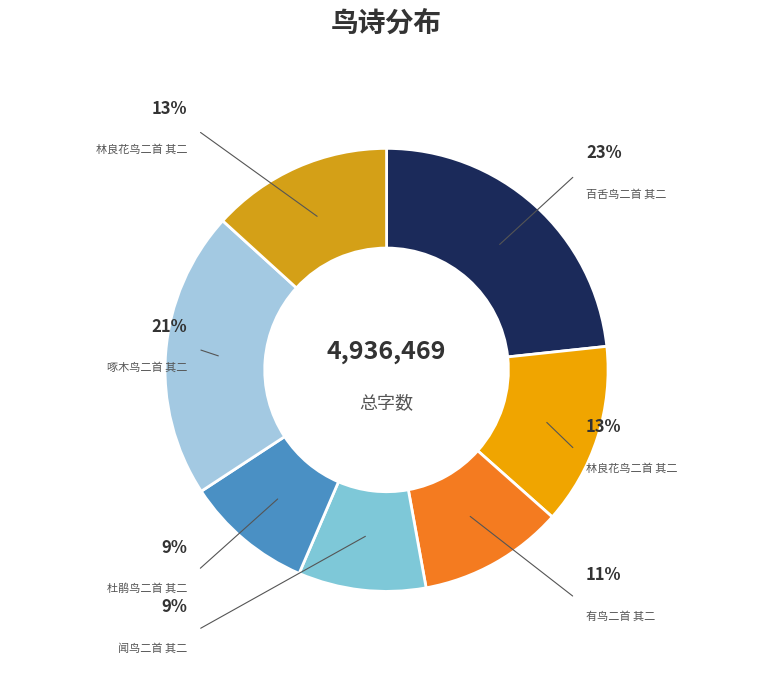

To the nearest percent, what is the difference between the largest and smallest slice percentages?

14%